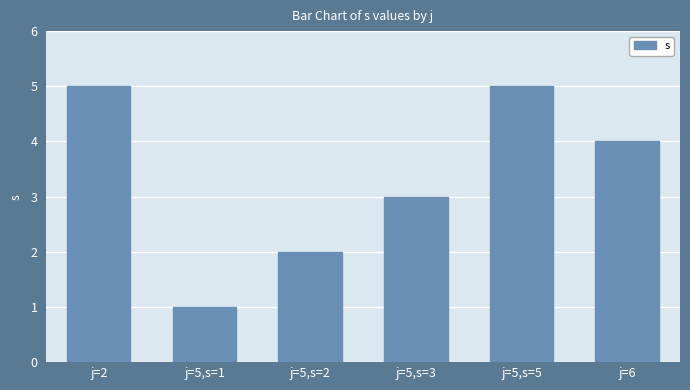

Is it true that the value at j=5,s=1 is 2?

False